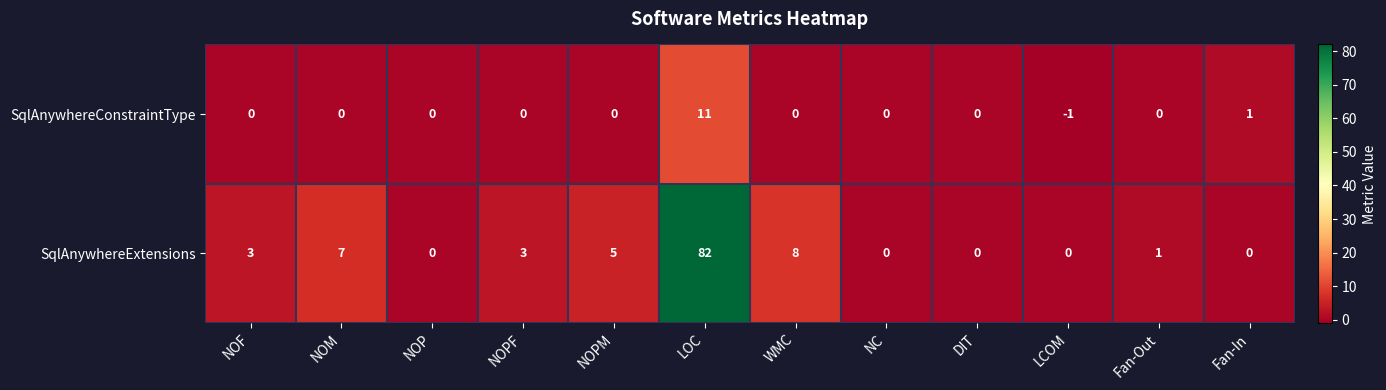

List the series in order of their overall mean, lowest first.

SqlAnywhereConstraintType, SqlAnywhereExtensions